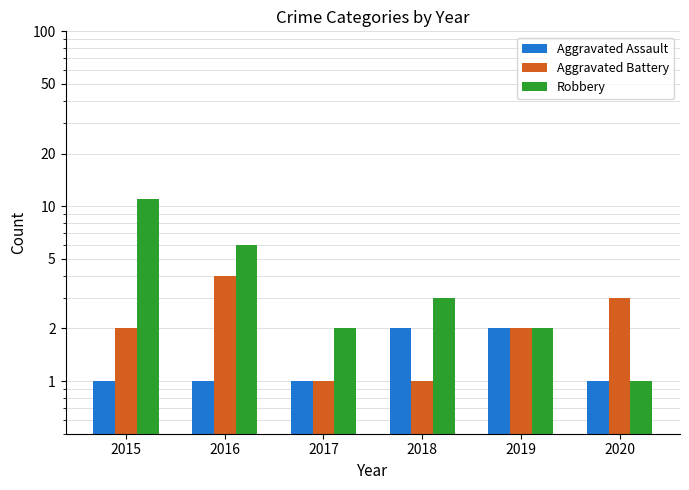

True or false: Aggravated Battery has a value of 4 at 2016.

True